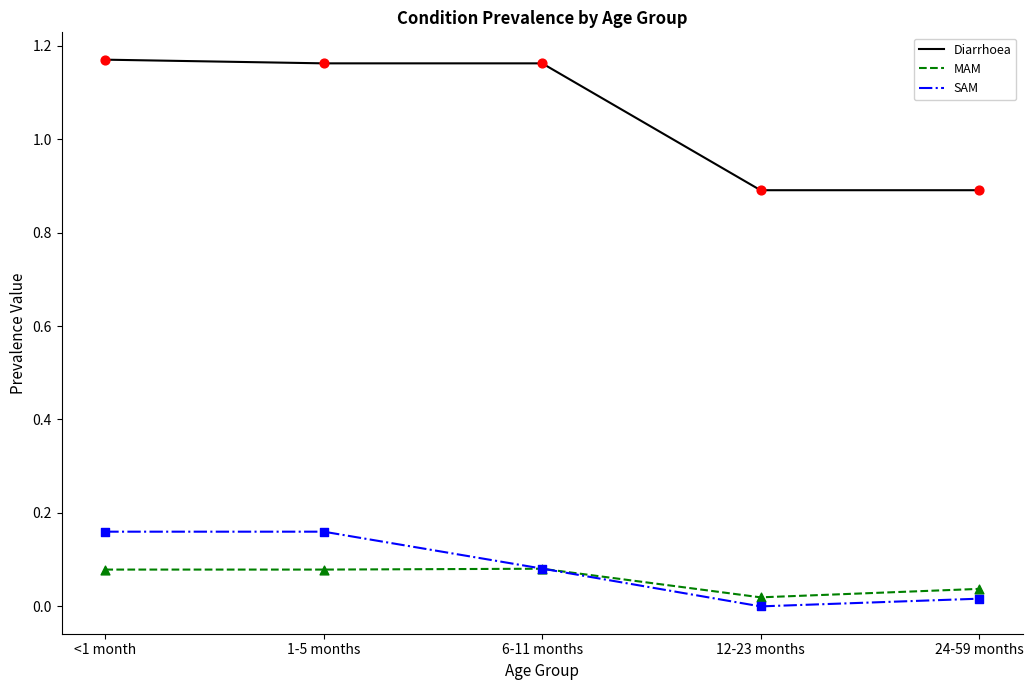

Which series has the largest range (max minus min)?

Diarrhoea